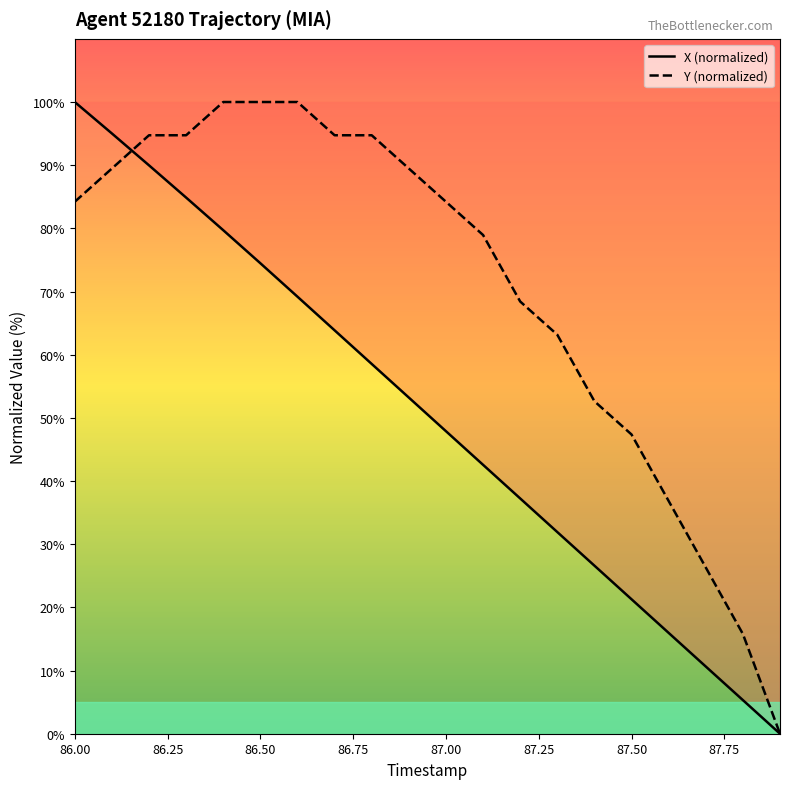

What are all the series names shown in the legend?

X (normalized), Y (normalized)